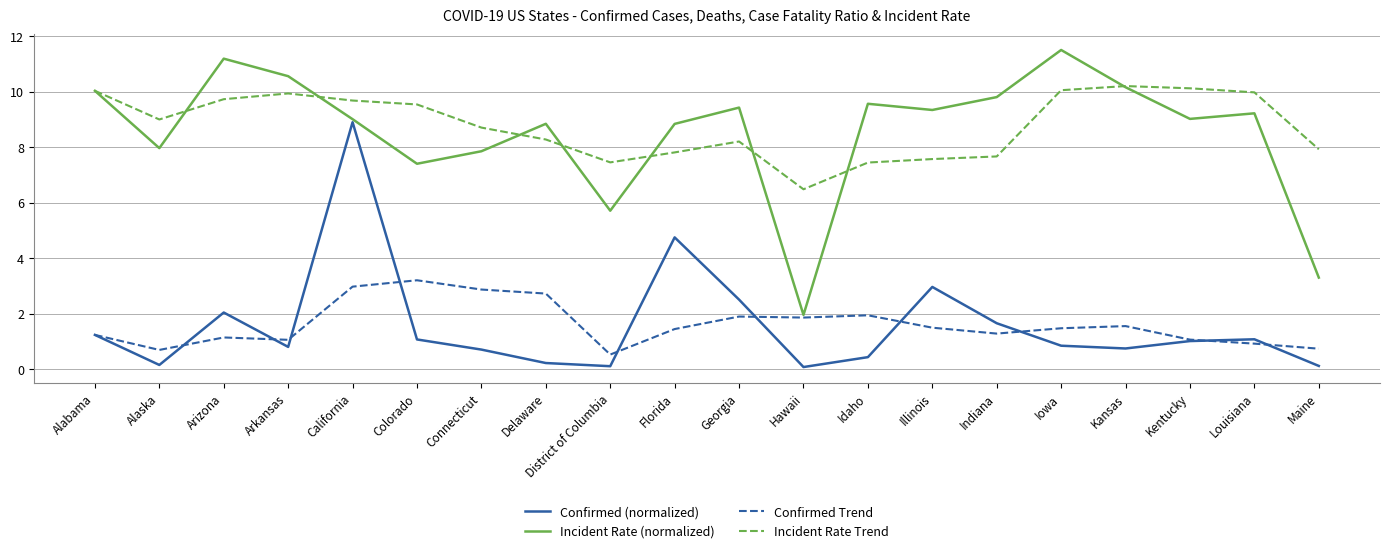

True or false: Incident Rate (normalized) has a value of 16.3 at Arizona.

False